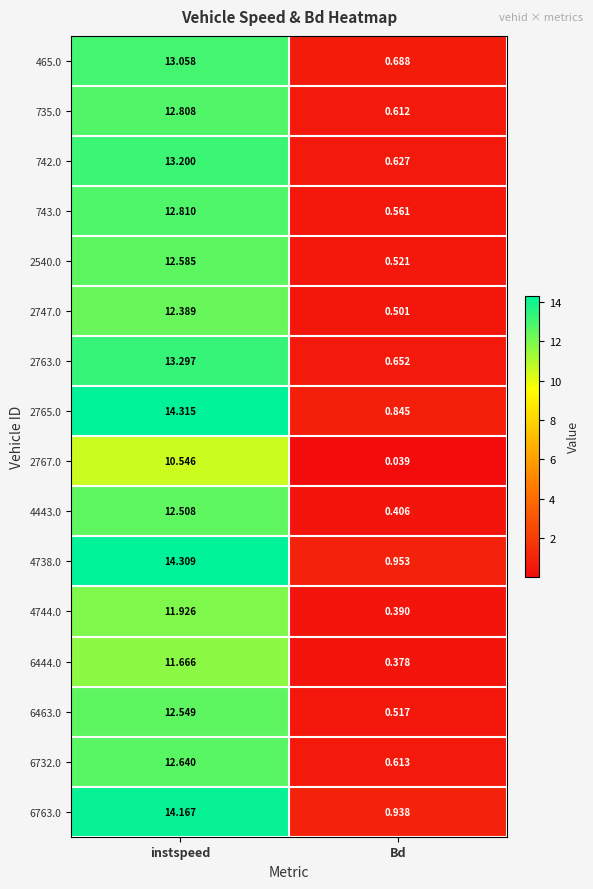

Which category has the lowest value in the 4443.0 series?

Bd